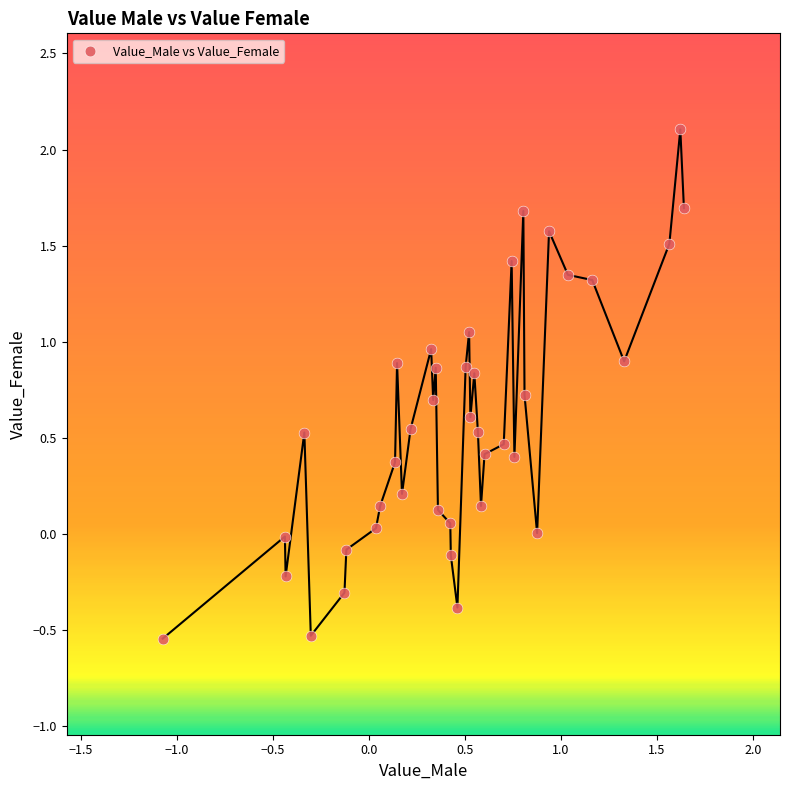

What is the range of Y values (max minus min)?

2.6